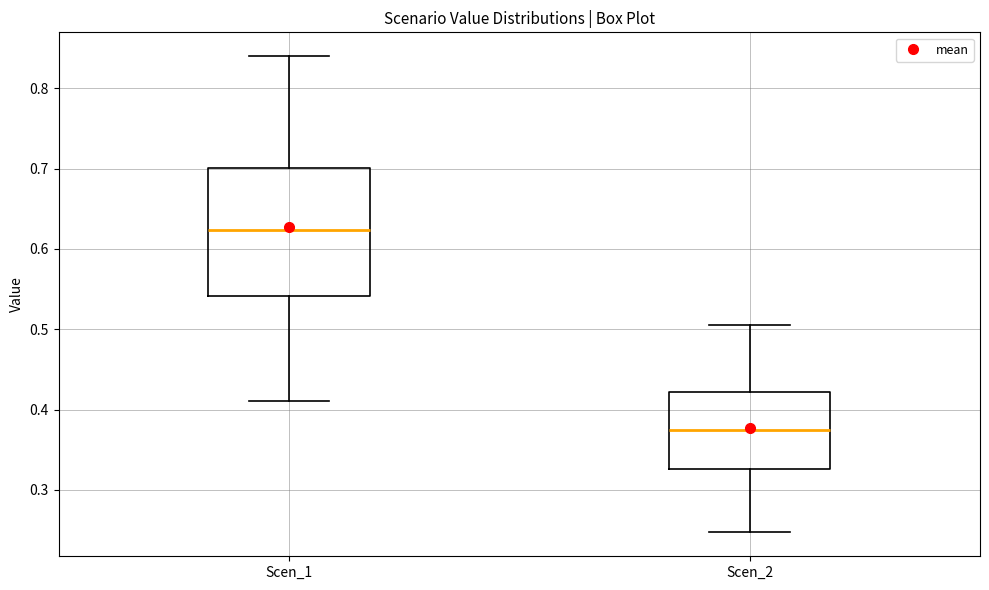

Reading left to right, transcribe this box plot: for each box, give where its median line is, the range the box spans, and where its two whiskers end, as read against the y-axis. The values are not printed on the chart, so give them approximately, as read against the axis.

Scen_1: median 0.62, box 0.54 to 0.70, whiskers 0.41 to 0.84
Scen_2: median 0.37, box 0.33 to 0.42, whiskers 0.25 to 0.50